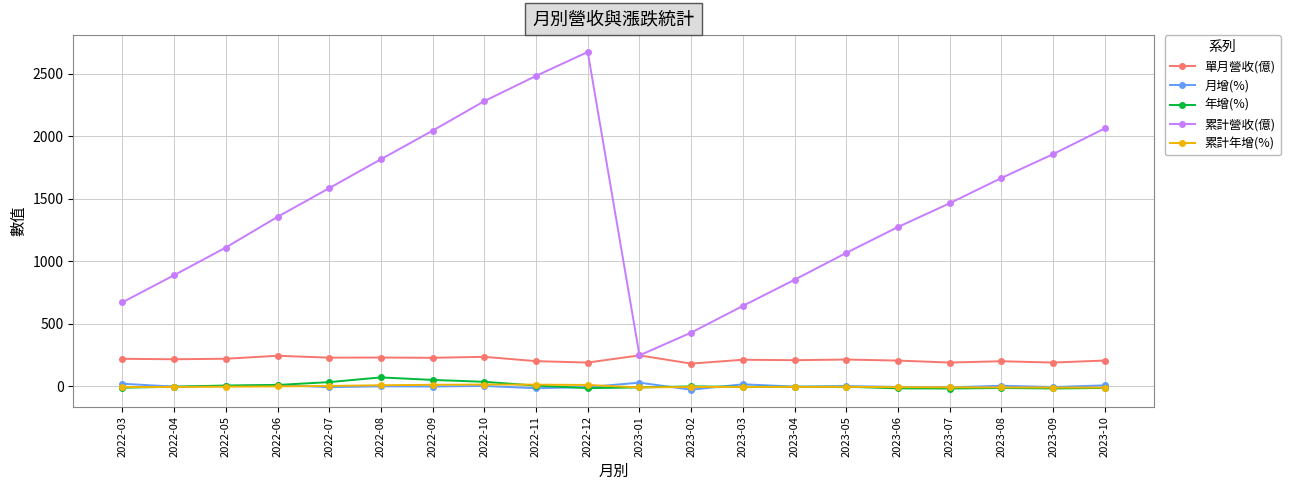

The value of 累計營收(億) at 2023-09 is 1858.0. True or false?

True